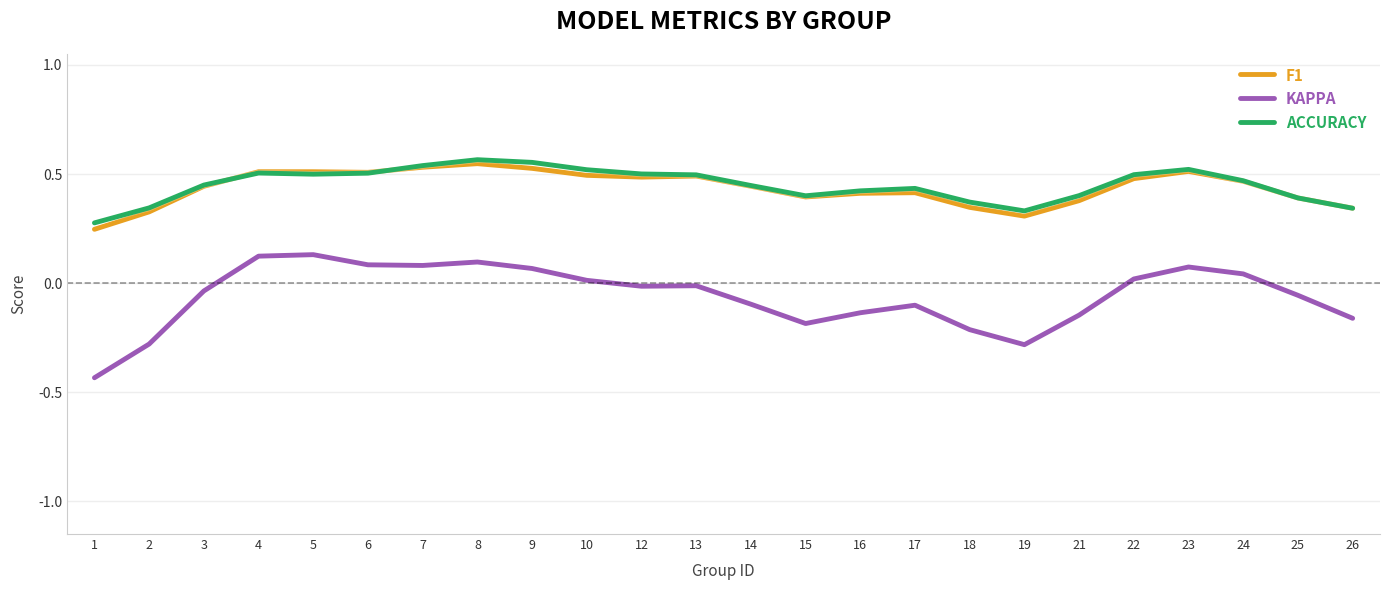

Which series has the widest spread of values?

KAPPA